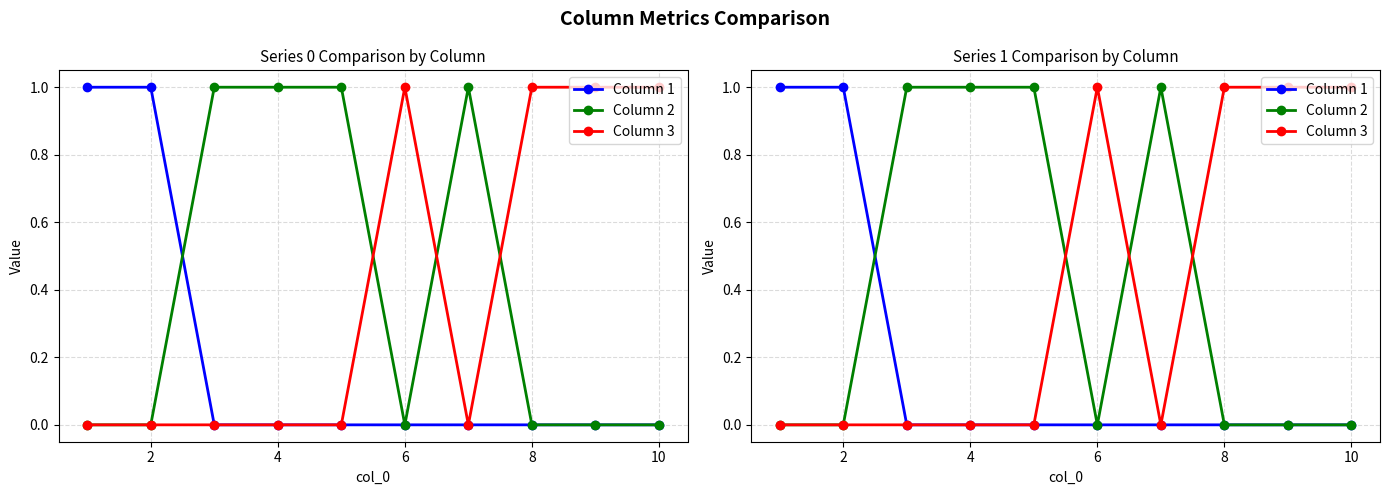

The Column 1 series shows 0 at 6. True or false?

False